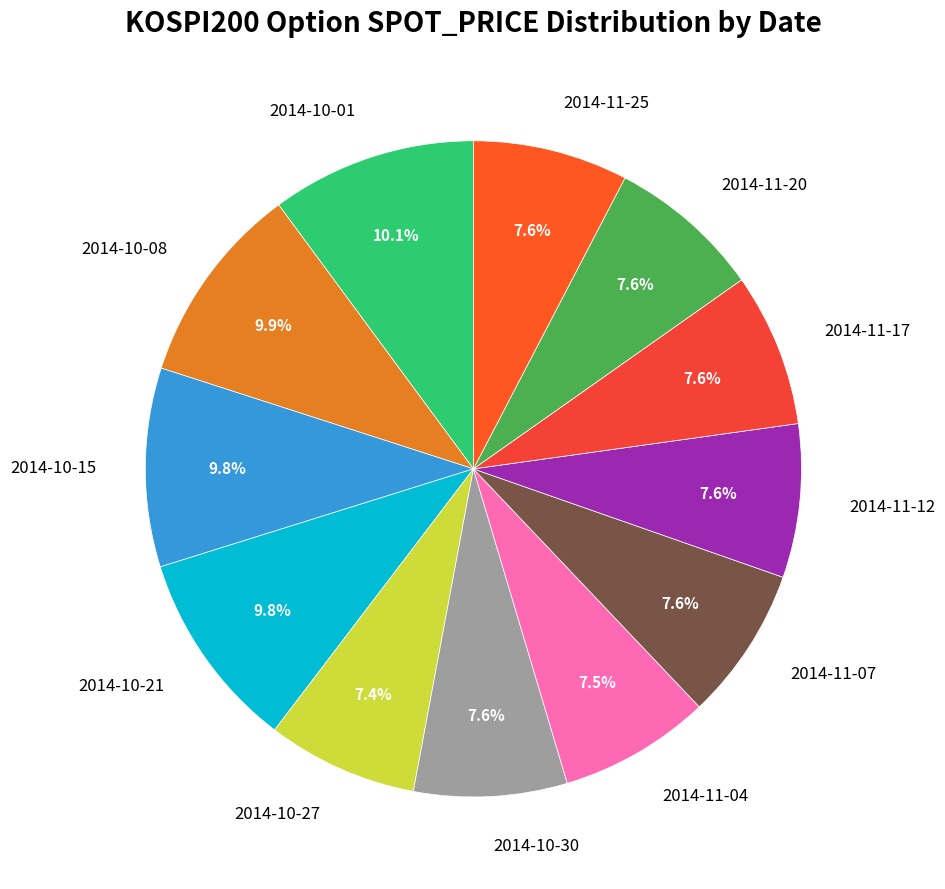

Which has a higher value, 2014-11-04 or 2014-10-08?

2014-10-08